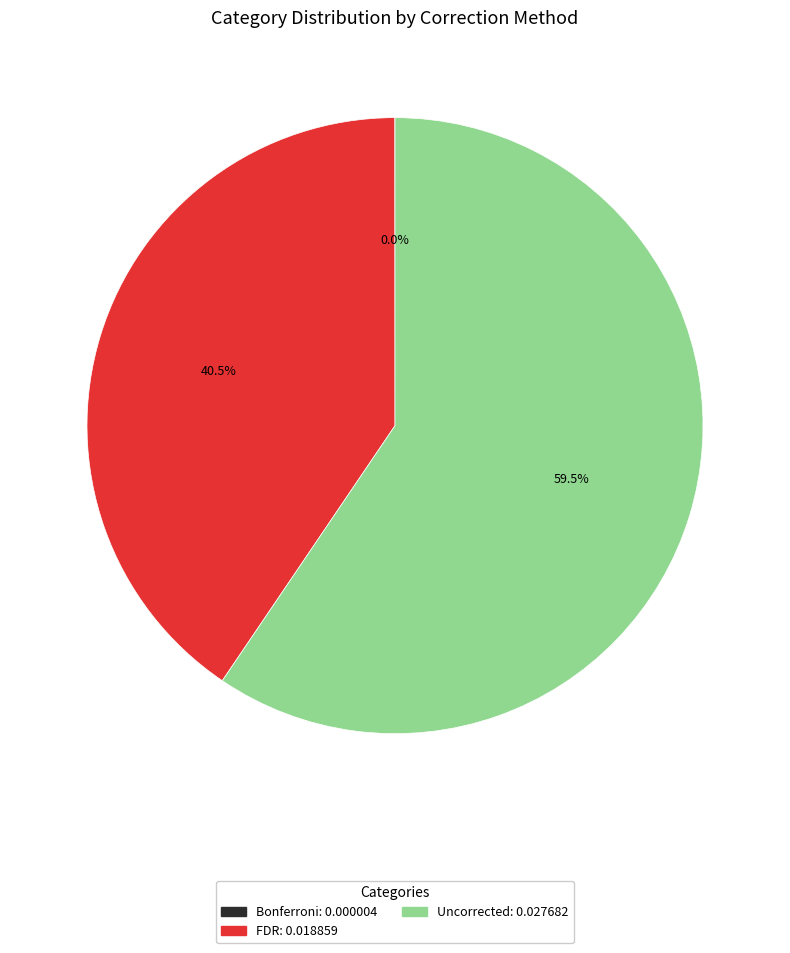

What is the majority slice?

Uncorrected